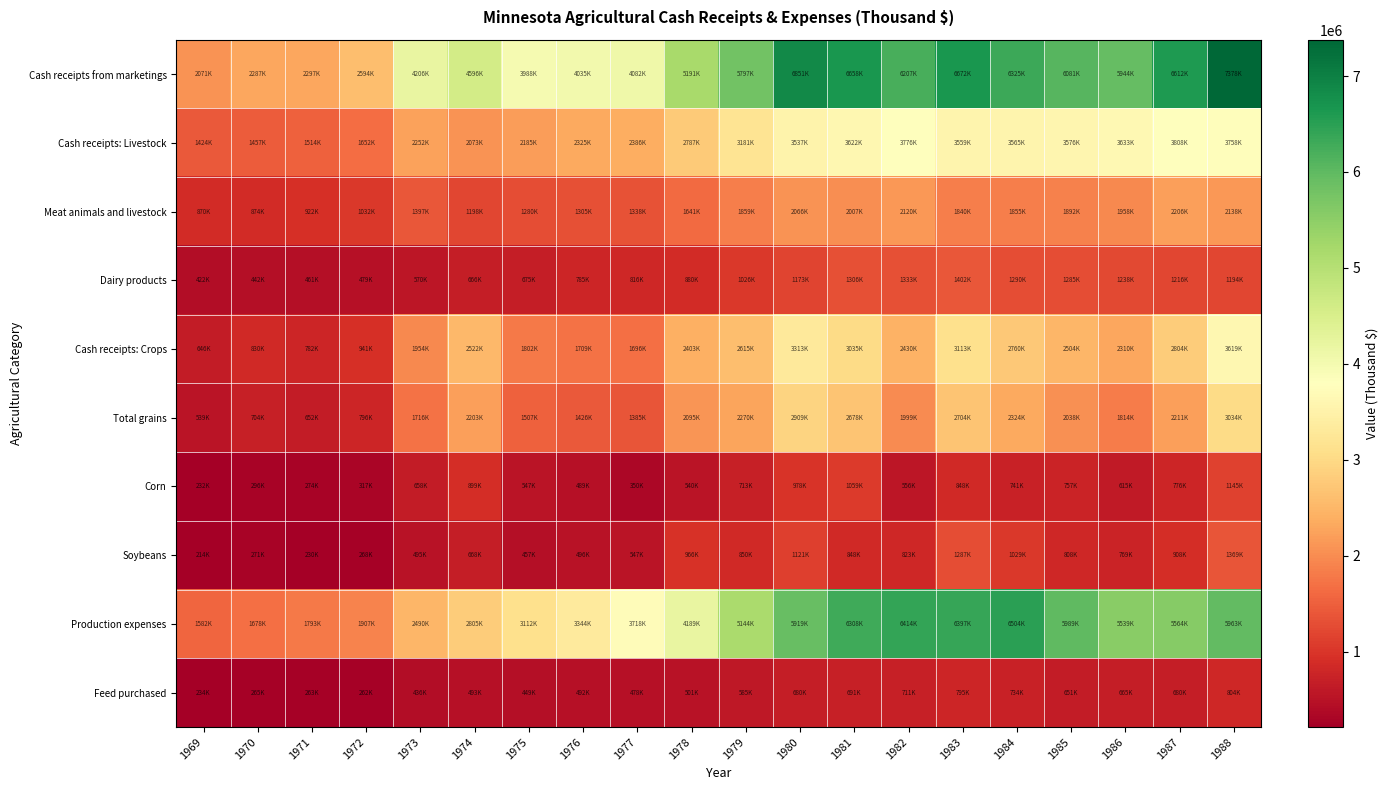

Reading left to right, extract all data points from this chart.

Cash receipts from marketings: 1969=2071532	1970=2287586	1971=2297505	1972=2594271	1973=4206632	1974=4596912	1975=3988602	1976=4035859	1977=4082824	1978=5191523	1979=5797755	1980=6851505	1981=6658062	1982=6207385	1983=6672419	1984=6325753	1985=6081160	1986=5944135	1987=6612657	1988=7378550
Cash receipts: Livestock: 1969=1424956	1970=1457377	1971=1514842	1972=1652570	1973=2252463	1974=2073940	1975=2185703	1976=2325976	1977=2386071	1978=2787853	1979=3181964	1980=3537517	1981=3622550	1982=3776719	1983=3559259	1984=3565266	1985=3576805	1986=3633398	1987=3808124	1988=3758857
Meat animals and livestock: 1969=870080	1970=874077	1971=922378	1972=1032441	1973=1397312	1974=1198454	1975=1280234	1976=1305907	1977=1338727	1978=1641180	1979=1859967	1980=2066255	1981=2007372	1982=2120416	1983=1840963	1984=1855259	1985=1892264	1986=1958564	1987=2206561	1988=2138436
Dairy products: 1969=422772	1970=442807	1971=461539	1972=479165	1973=570531	1974=666699	1975=675323	1976=785064	1977=816973	1978=880685	1979=1026158	1980=1173660	1981=1306692	1982=1333046	1983=1402049	1984=1290333	1985=1285133	1986=1238325	1987=1216243	1988=1194425
Cash receipts: Crops: 1969=646576	1970=830209	1971=782663	1972=941701	1973=1954169	1974=2522972	1975=1802899	1976=1709883	1977=1696753	1978=2403670	1979=2615791	1980=3313988	1981=3035512	1982=2430666	1983=3113160	1984=2760487	1985=2504355	1986=2310737	1987=2804533	1988=3619693
Total grains: 1969=539525	1970=704538	1971=652907	1972=796061	1973=1716609	1974=2203600	1975=1507765	1976=1426440	1977=1385371	1978=2095737	1979=2270452	1980=2909745	1981=2678392	1982=1999978	1983=2704426	1984=2324869	1985=2038993	1986=1814516	1987=2211493	1988=3034321
Corn: 1969=232169	1970=296569	1971=274659	1972=317294	1973=658679	1974=899493	1975=547583	1976=489421	1977=350500	1978=540676	1979=713939	1980=978942	1981=1059992	1982=556211	1983=848803	1984=741771	1985=757991	1986=615514	1987=776434	1988=1145908
Soybeans: 1969=214295	1970=271505	1971=230974	1972=268809	1973=495752	1974=668447	1975=457308	1976=496120	1977=547252	1978=966447	1979=850102	1980=1121557	1981=848540	1982=823806	1983=1287034	1984=1029623	1985=808404	1986=769005	1987=908405	1988=1369171
Production expenses: 1969=1582278	1970=1678727	1971=1793586	1972=1907825	1973=2490759	1974=2805881	1975=3112650	1976=3344235	1977=3718869	1978=4189658	1979=5144287	1980=5919316	1981=6308537	1982=6414608	1983=6397997	1984=6504353	1985=5989116	1986=5539773	1987=5564561	1988=5963186
Feed purchased: 1969=234705	1970=265266	1971=263570	1972=262380	1973=436880	1974=493270	1975=449791	1976=492836	1977=478216	1978=501636	1979=585504	1980=680843	1981=691684	1982=711701	1983=795417	1984=734171	1985=651215	1986=665085	1987=680802	1988=804239